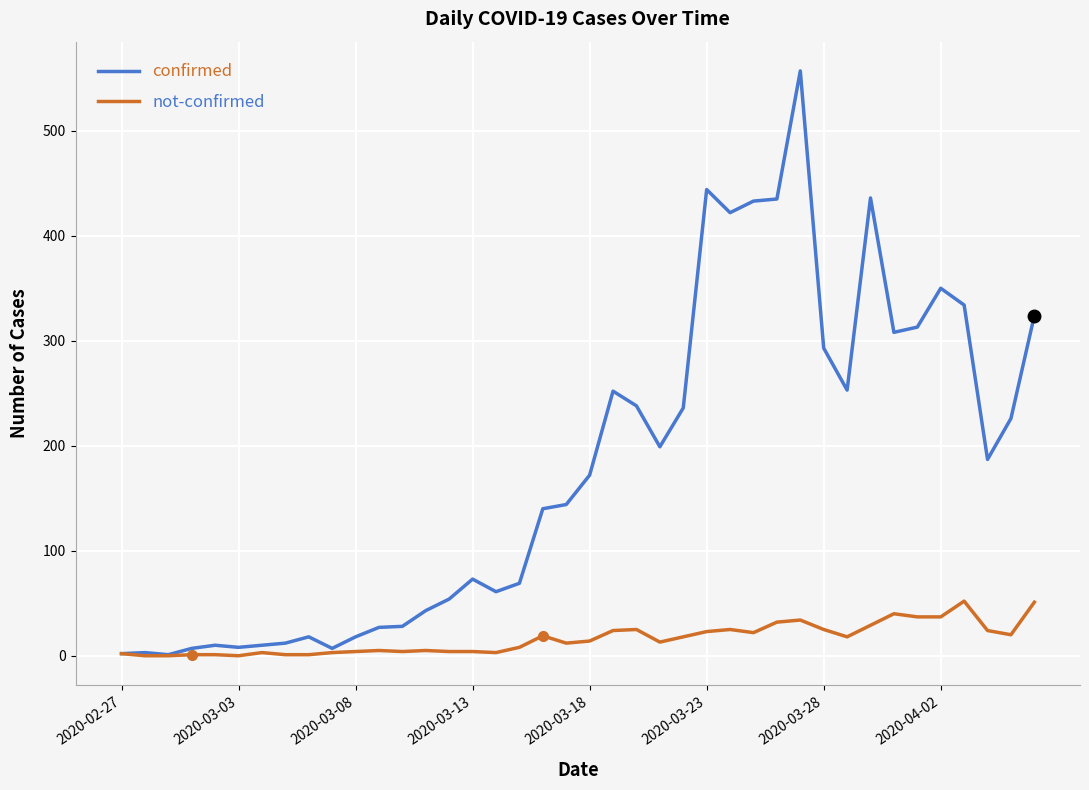

What is the greatest value displayed?

557